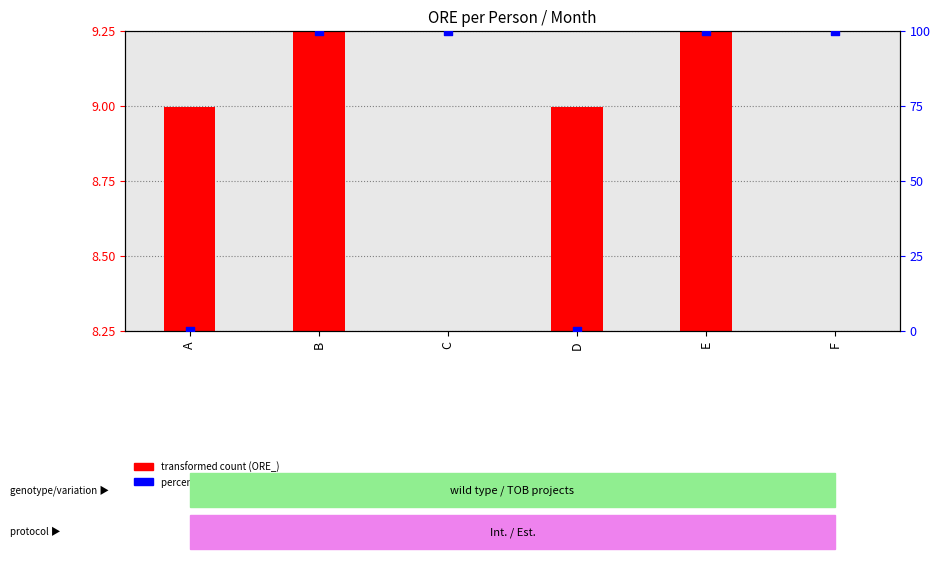

What is the change in value from D to E?

+100